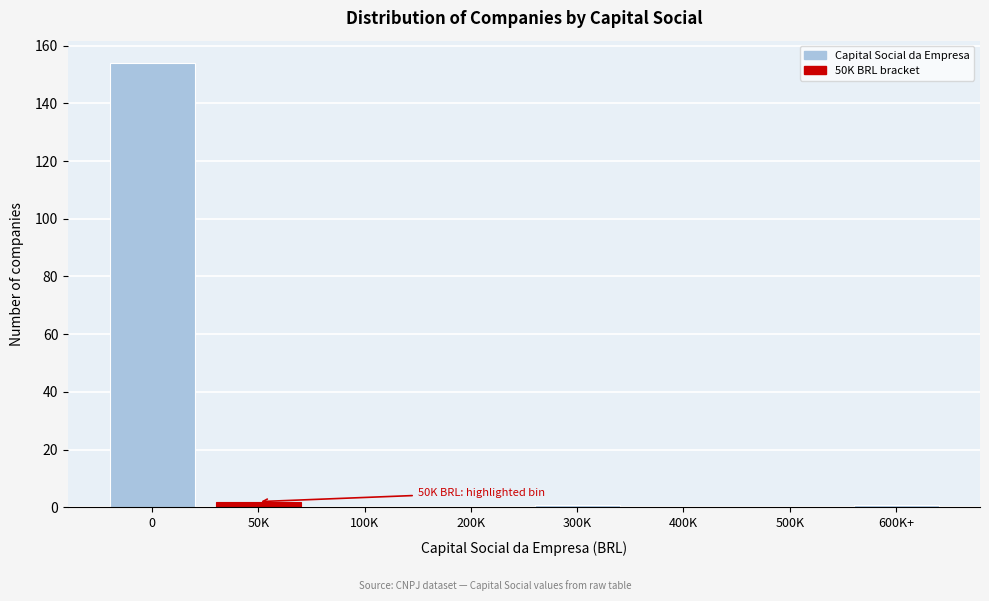

Reading right to left, list all the values displayed in this chart.

600K+=1	500K=0	400K=0	300K=1	200K=0	100K=0	50K=2	0=154